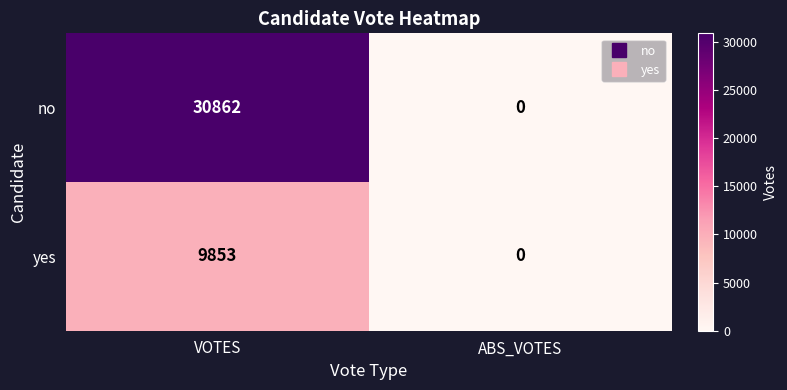

How many positive values does the no series have?

1